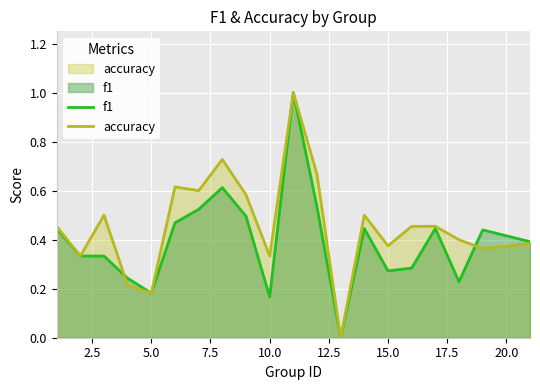

What are all the series names shown in the legend?

f1, accuracy